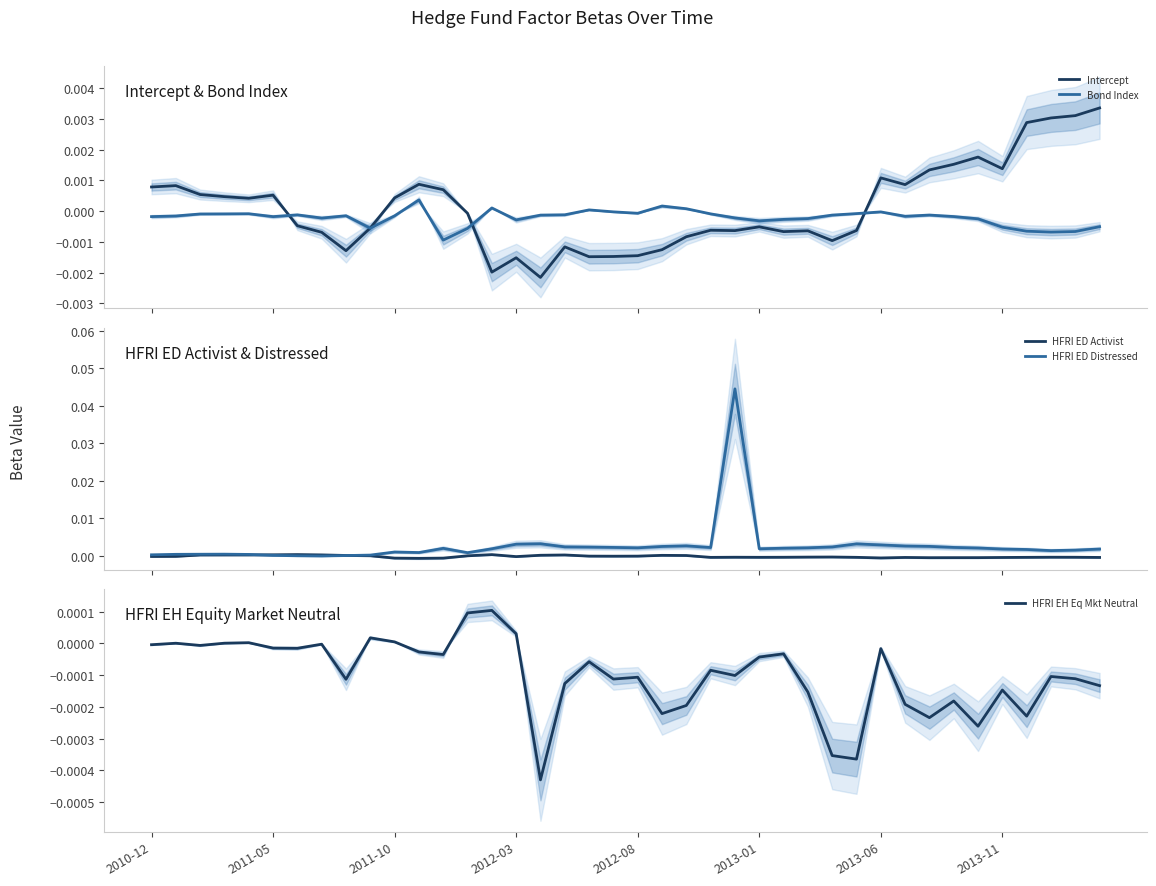

True or false: HFRI EH Eq Mkt Neutral has more than 0 interior local peaks.

True